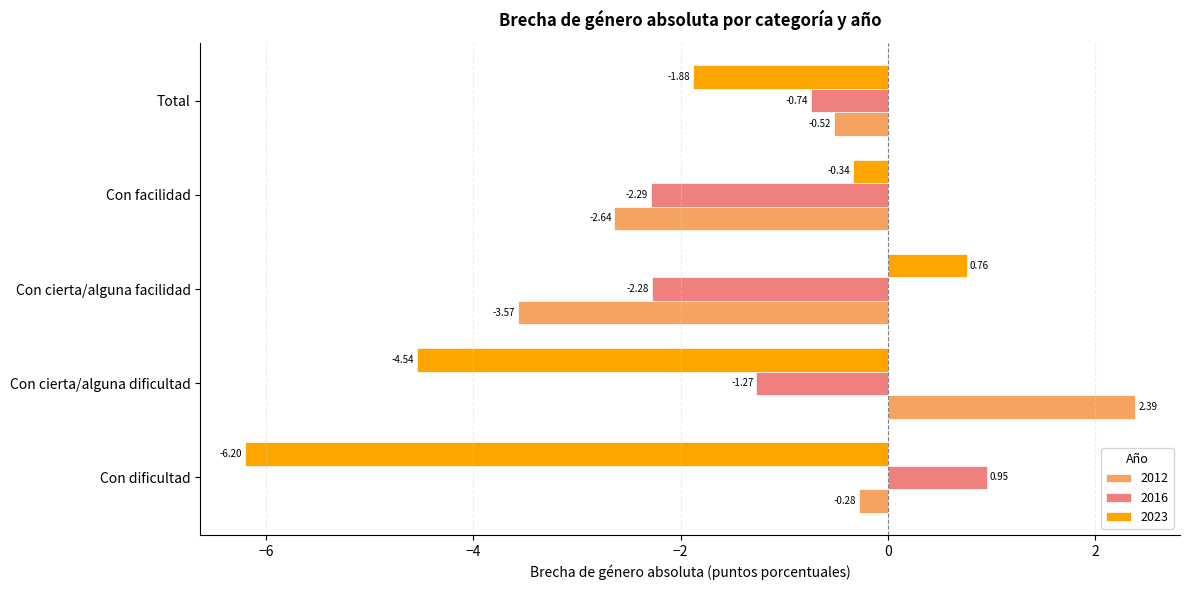

Which series has the largest range (max minus min)?

2023